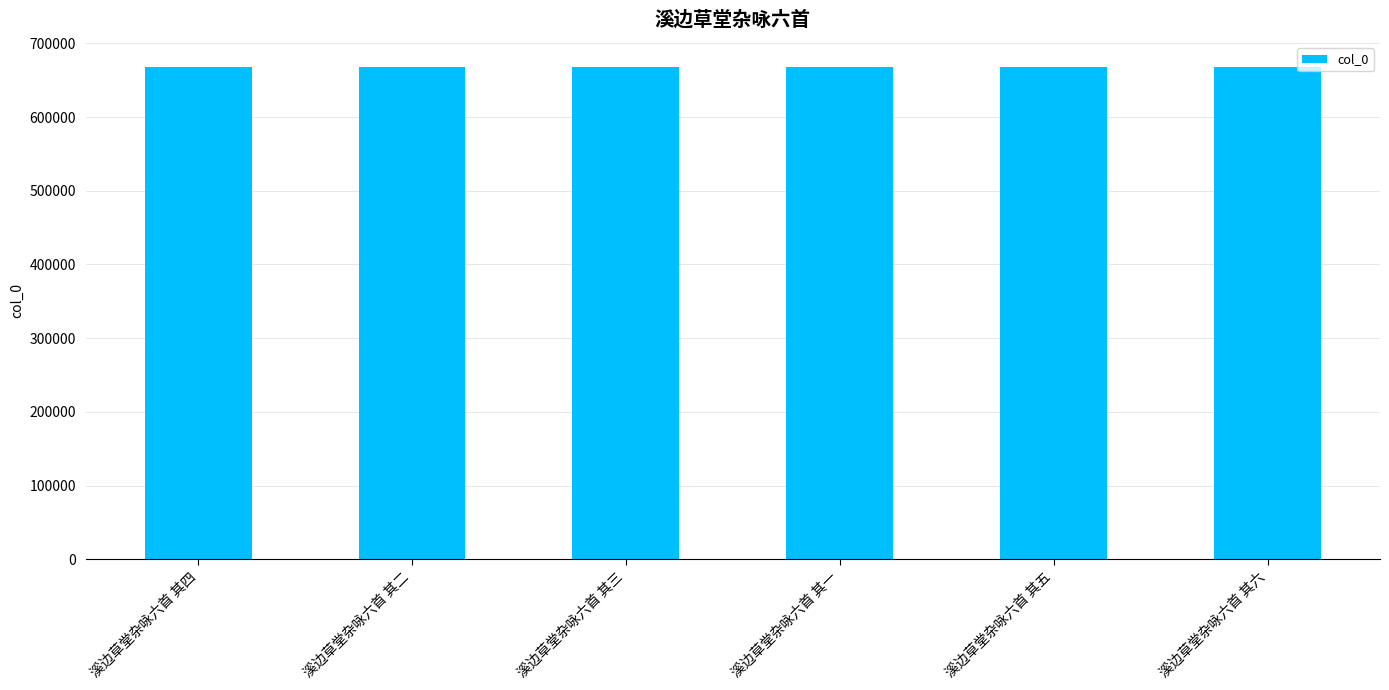

Approximately how many times larger is the value at 溪边草堂杂咏六首 其五 compared to 溪边草堂杂咏六首 其六?

1.0